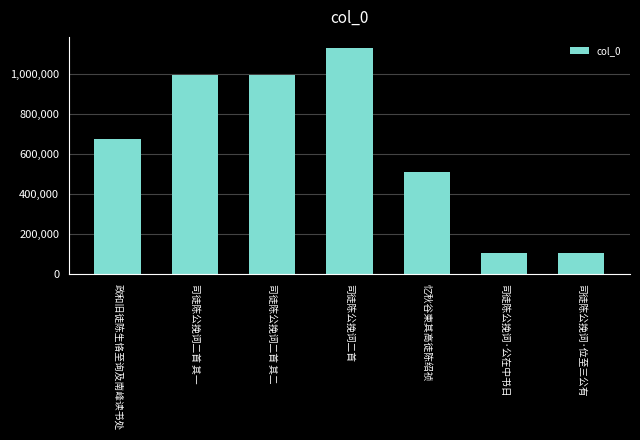

Where is the data nearest to the value 615736?

政和旧徒陈生恪至询及南峰读书处